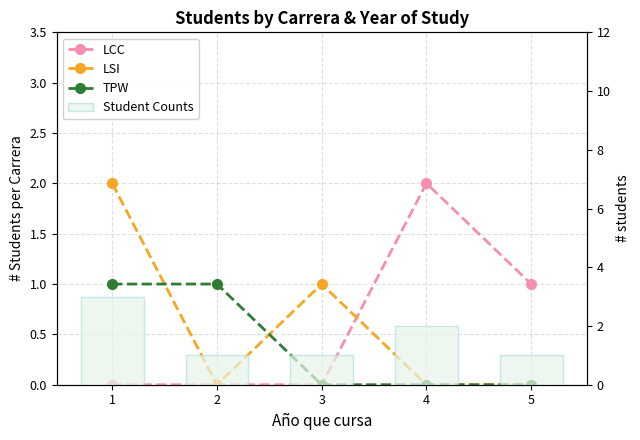

The LCC series shows 0 at 2. True or false?

True